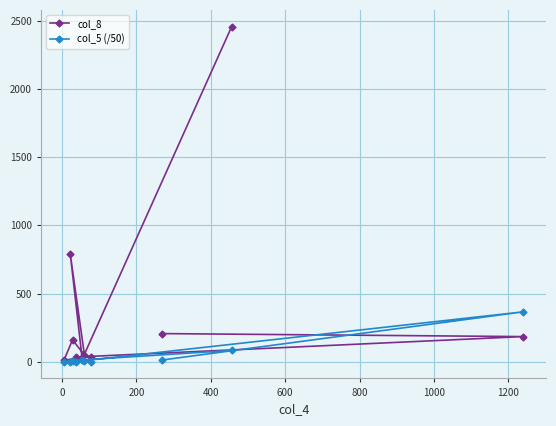

What is the highest value of the col_5 (/50) series?

365.4